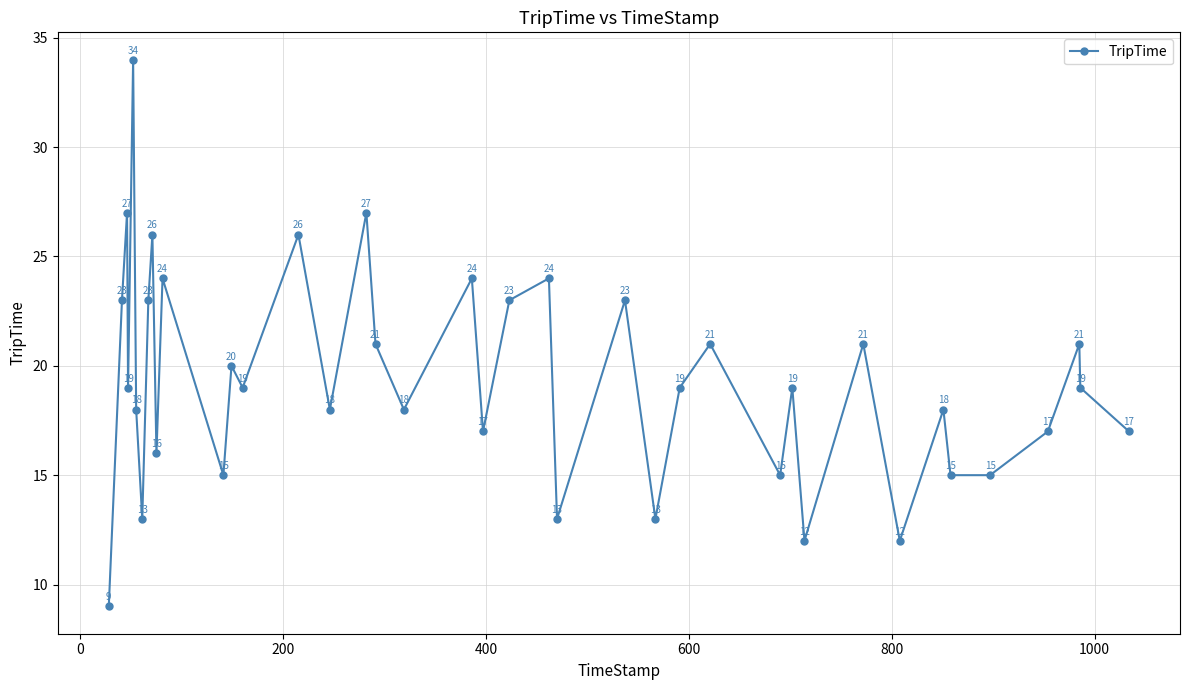

How many lines are shown in the chart?

1